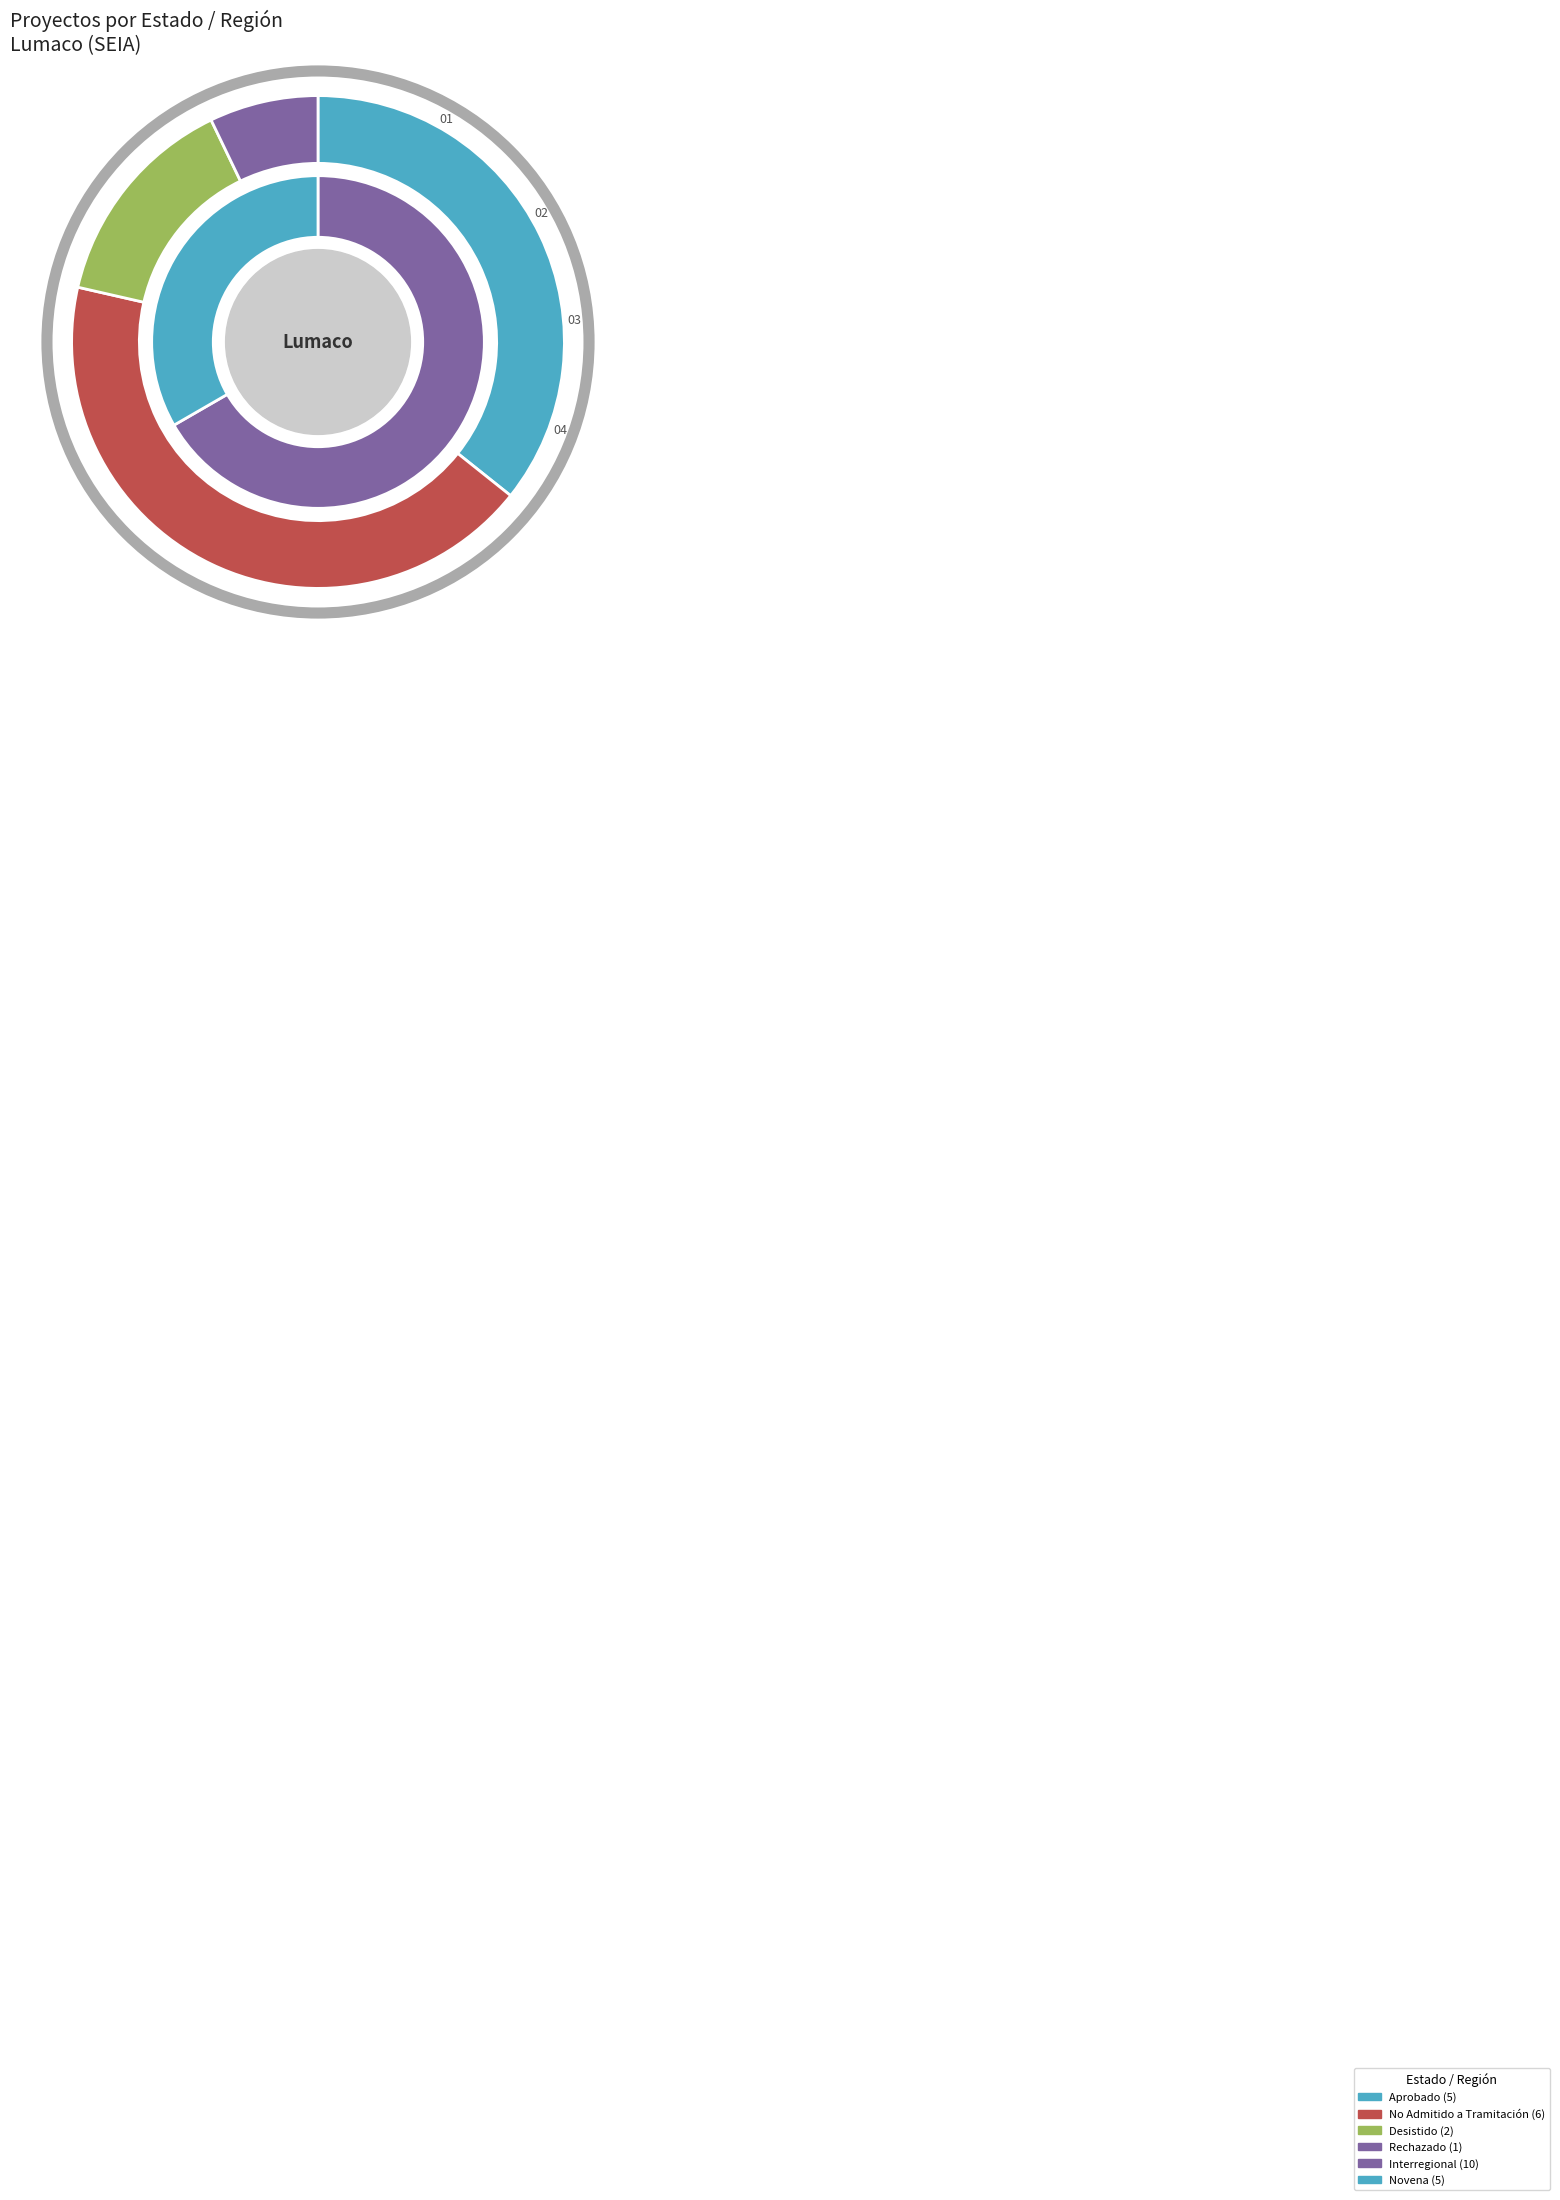

Do Interregional and No Admitido a Tramitación together represent more than half of the pie?

Yes